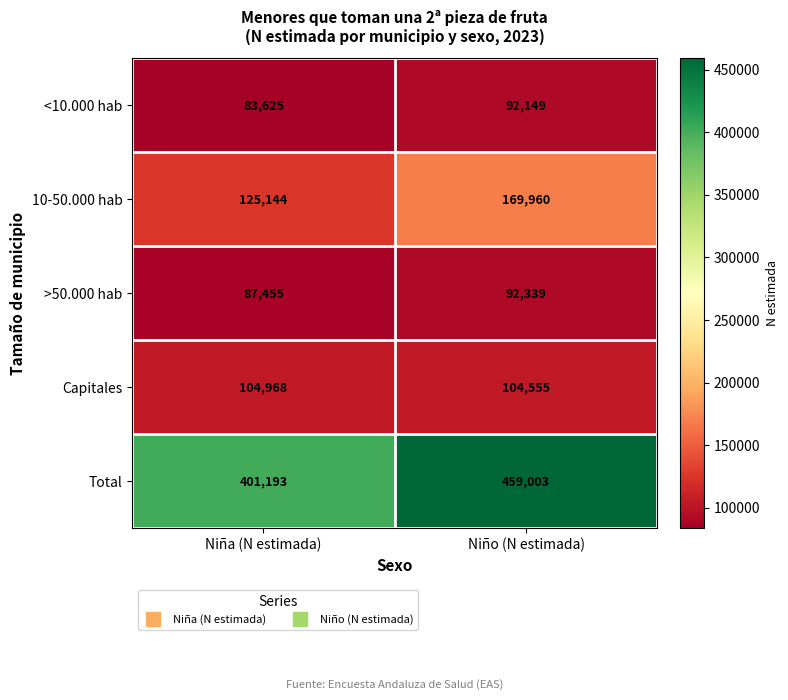

What is the spread (max minus min) of values at Niña (N estimada)?

317568